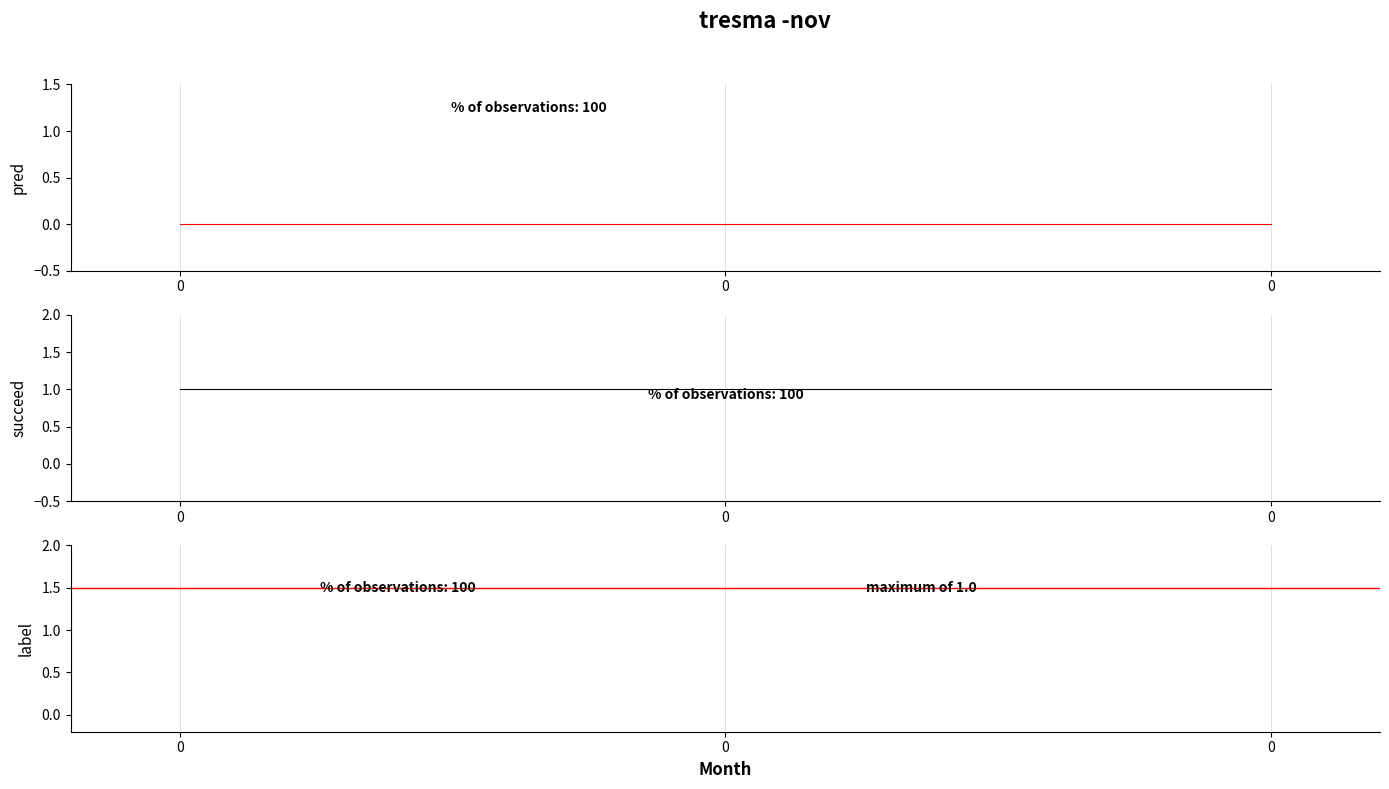

The succeed series shows 1 at 0. True or false?

False